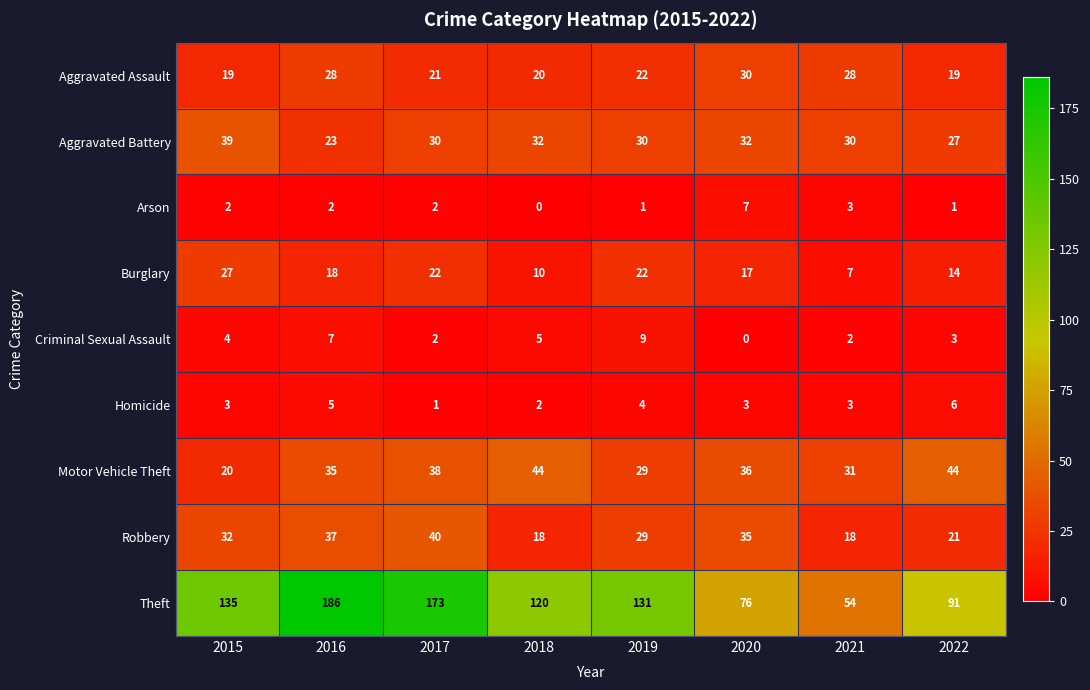

The Theft series shows 176 at 2018. True or false?

False